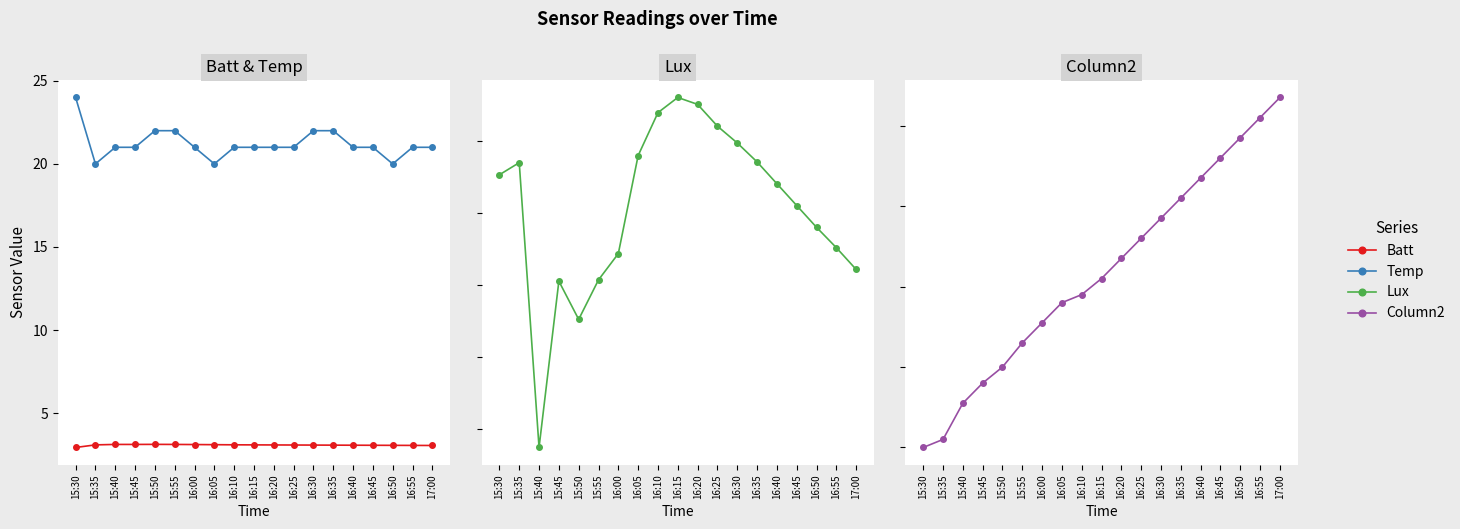

Where is the first local minimum for Temp?

15:35